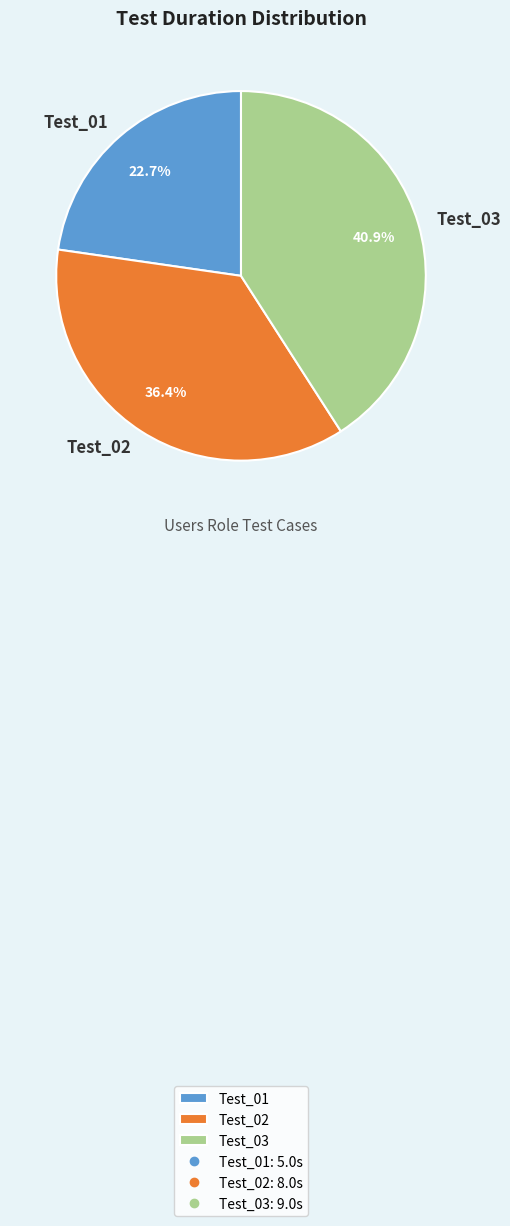

Rank the categories by value from highest to lowest.

Test_03, Test_02, Test_01